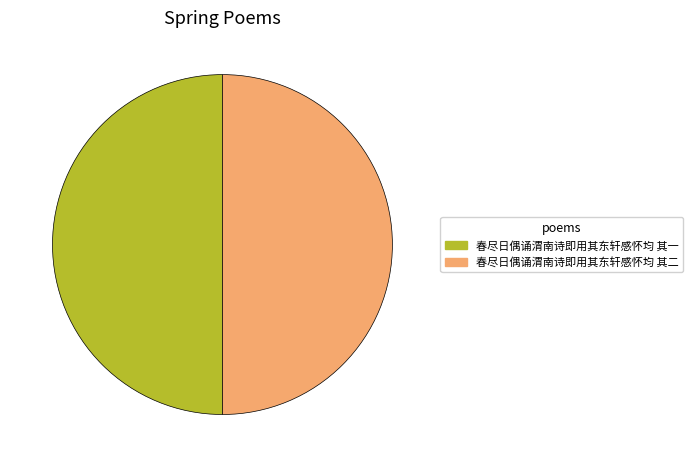

What is the ratio of the value at 春尽日偶诵渭南诗即用其东轩感怀均 其二 to the value at 春尽日偶诵渭南诗即用其东轩感怀均 其一?

1.0